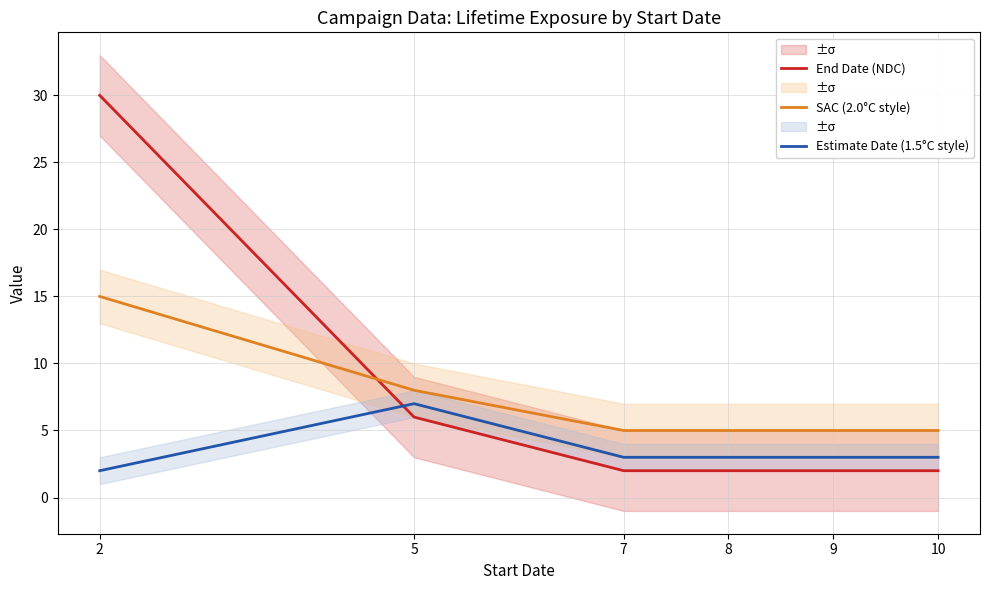

Is the value of SAC (2.0°C style) at 9 greater than the value of End Date (NDC) at 9?

Yes